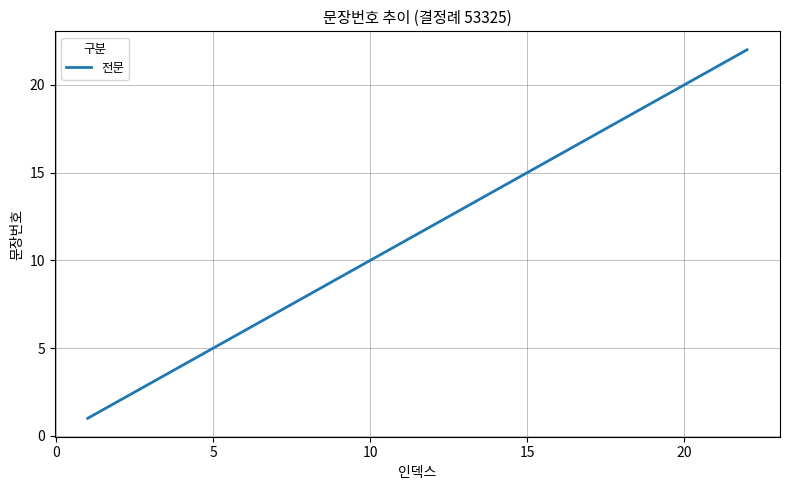

How many categories are shown in the chart?

22